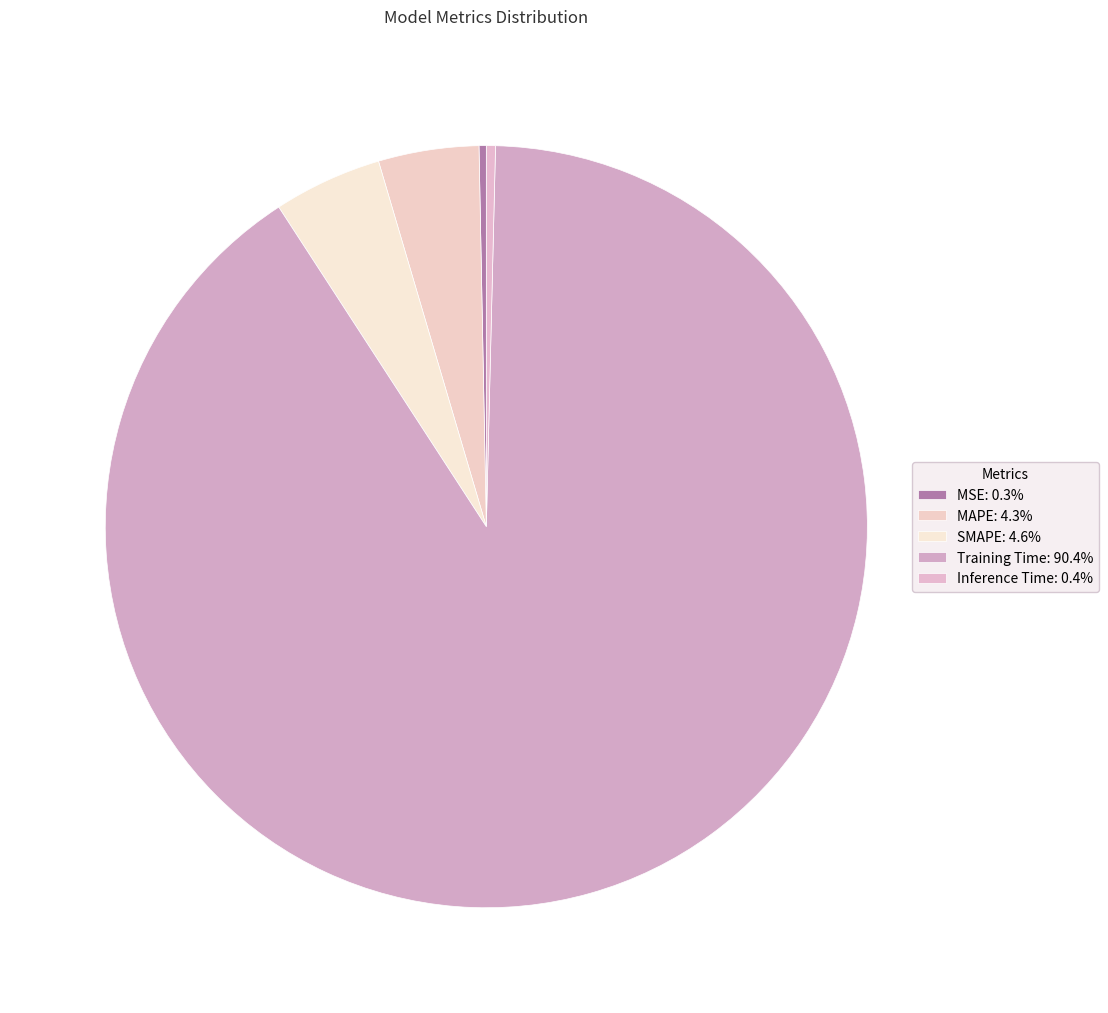

True or false: Training Time accounts for 90% of the total.

True